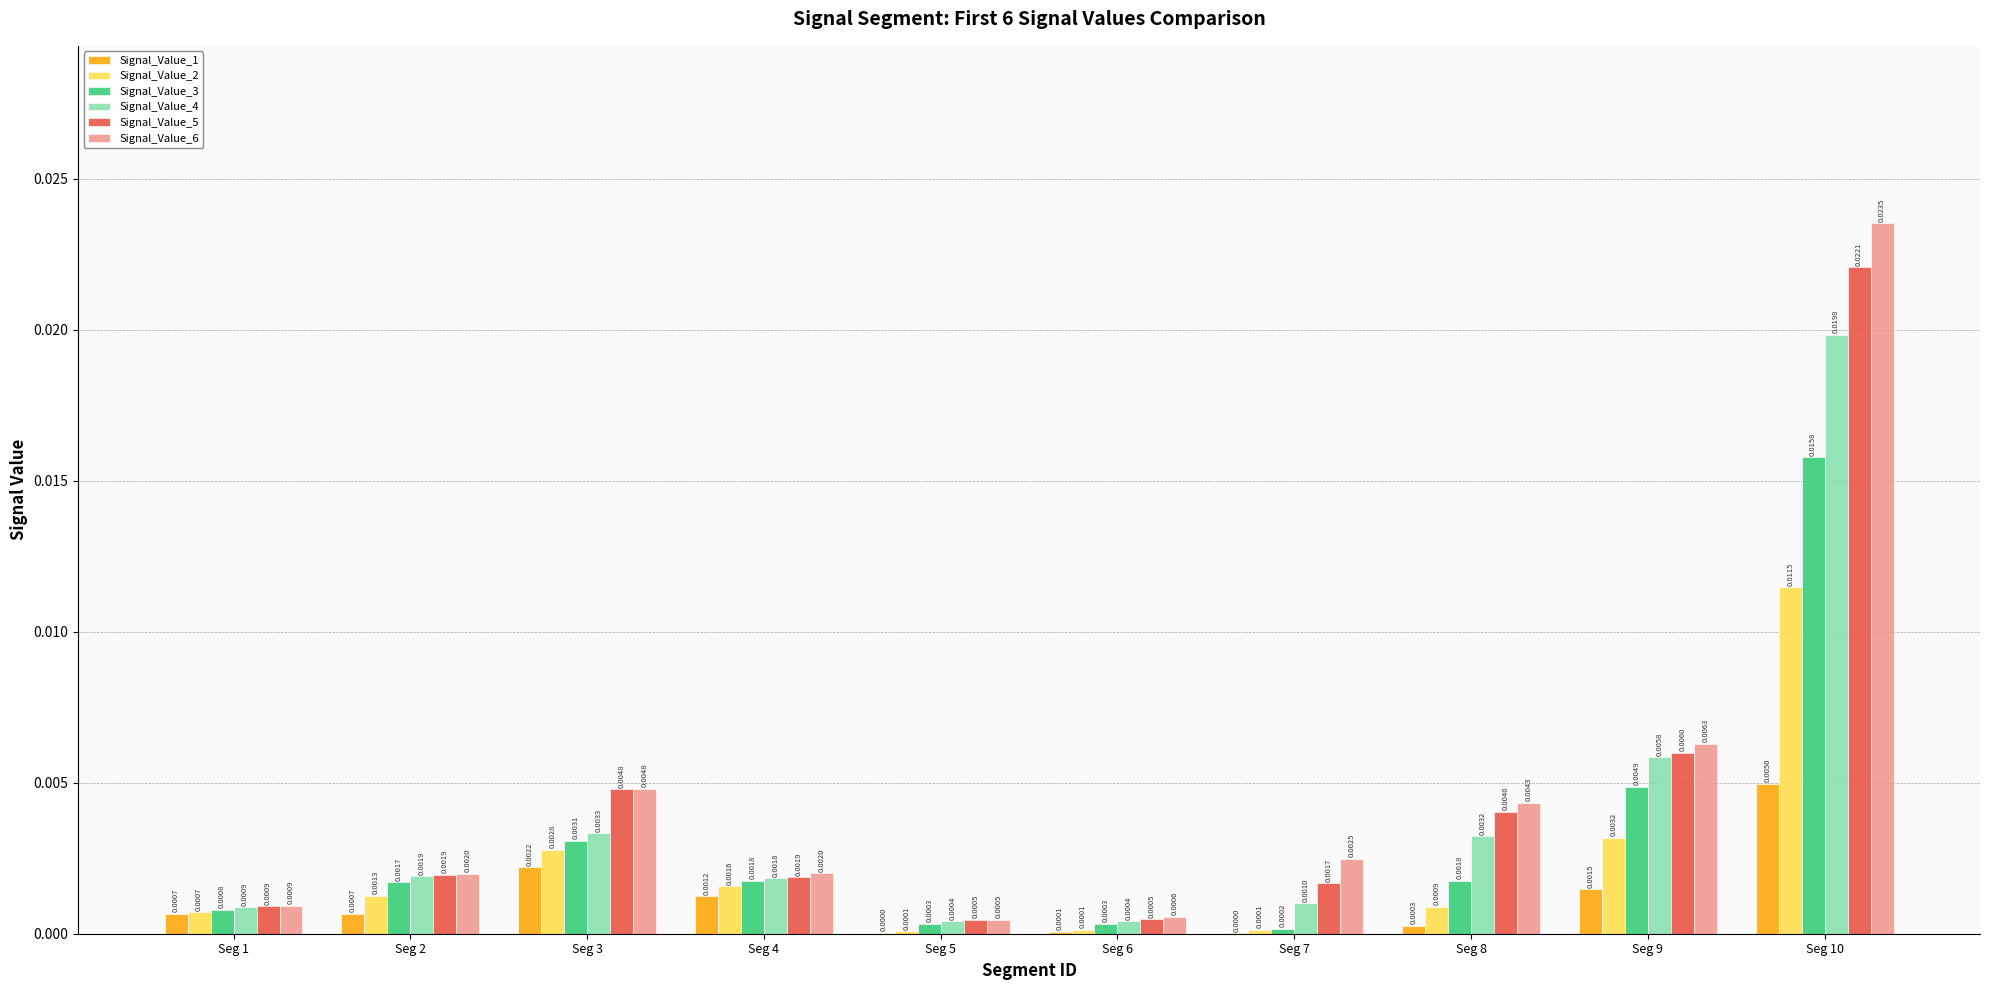

What are all the series names shown in the legend?

Signal_Value_1, Signal_Value_2, Signal_Value_3, Signal_Value_4, Signal_Value_5, Signal_Value_6